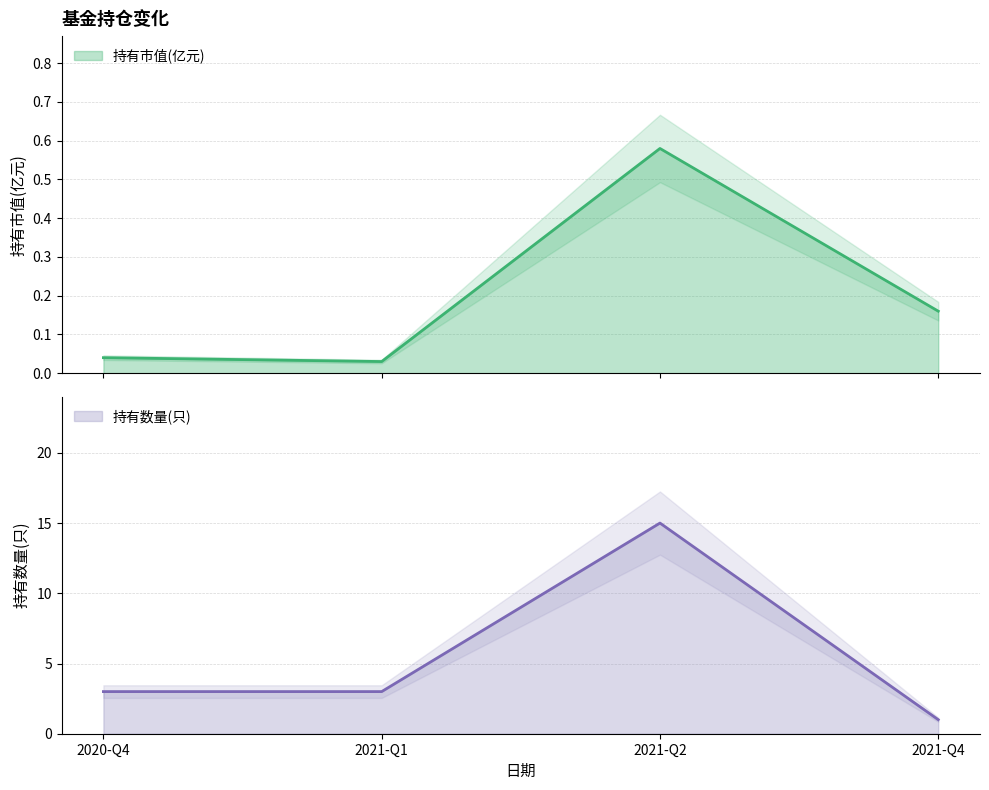

What is the label of the 4th point from the left?

2021-Q4